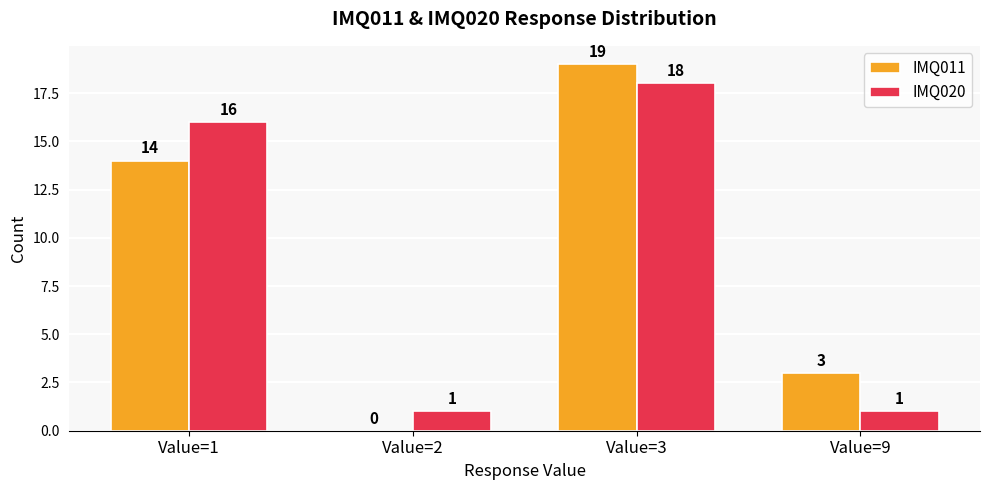

Reading left to right, transcribe all the data shown in this chart.

IMQ011: Value=1=14	Value=2=0	Value=3=19	Value=9=3
IMQ020: Value=1=16	Value=2=1	Value=3=18	Value=9=1